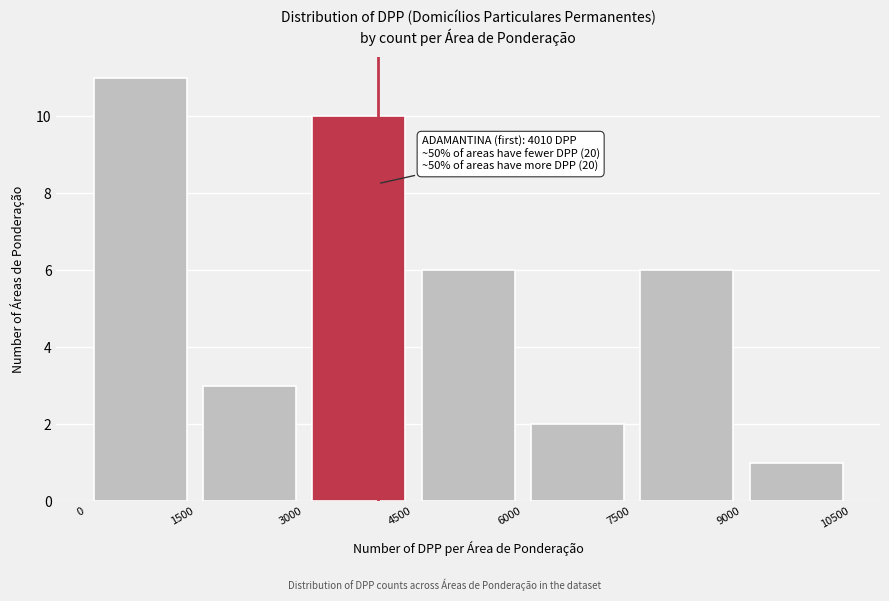

Which range on the x-axis has the tallest bar?

0 to 1500